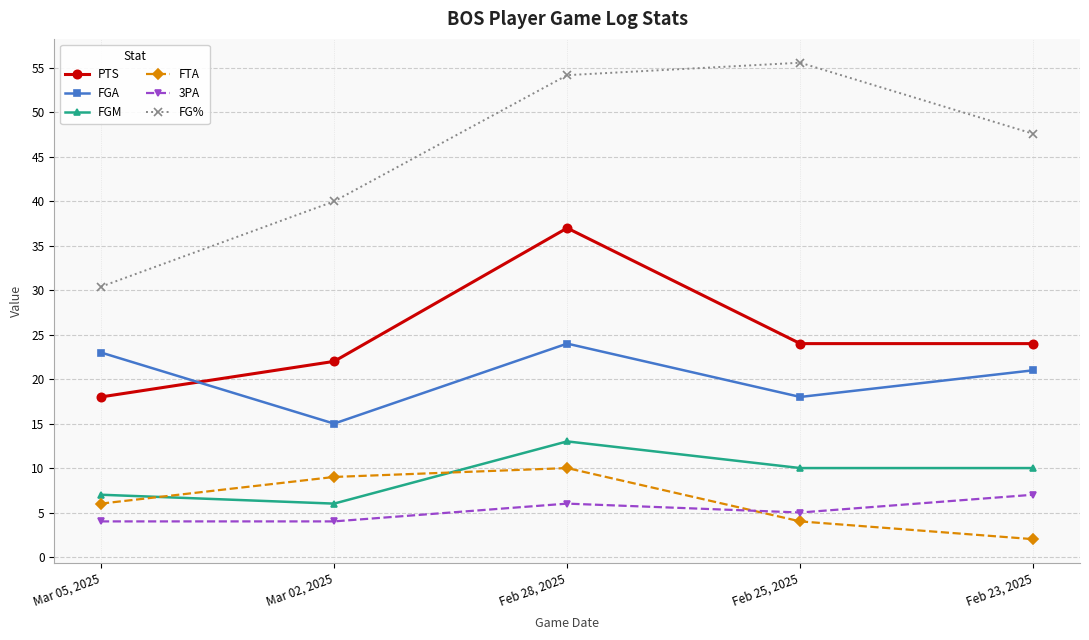

Reading left to right, extract all data points from this chart.

PTS: Mar 05, 2025=18.0	Mar 02, 2025=22.0	Feb 28, 2025=37.0	Feb 25, 2025=24.0	Feb 23, 2025=24.0
FGA: Mar 05, 2025=23.0	Mar 02, 2025=15.0	Feb 28, 2025=24.0	Feb 25, 2025=18.0	Feb 23, 2025=21.0
FGM: Mar 05, 2025=7.0	Mar 02, 2025=6.0	Feb 28, 2025=13.0	Feb 25, 2025=10.0	Feb 23, 2025=10.0
FTA: Mar 05, 2025=6.0	Mar 02, 2025=9.0	Feb 28, 2025=10.0	Feb 25, 2025=4.0	Feb 23, 2025=2.0
3PA: Mar 05, 2025=4.0	Mar 02, 2025=4.0	Feb 28, 2025=6.0	Feb 25, 2025=5.0	Feb 23, 2025=7.0
FG%: Mar 05, 2025=30.4	Mar 02, 2025=40.0	Feb 28, 2025=54.2	Feb 25, 2025=55.6	Feb 23, 2025=47.6